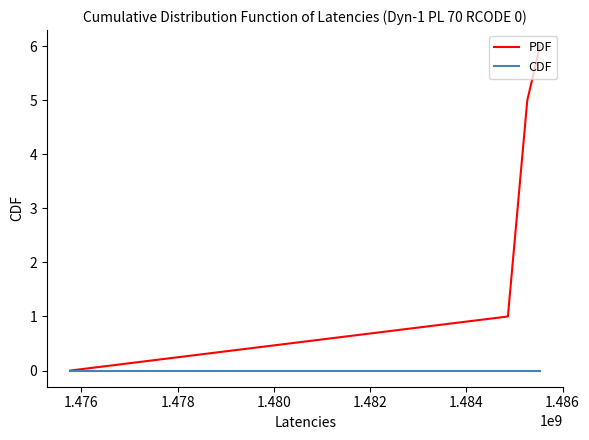

Which series has the widest spread of values?

PDF